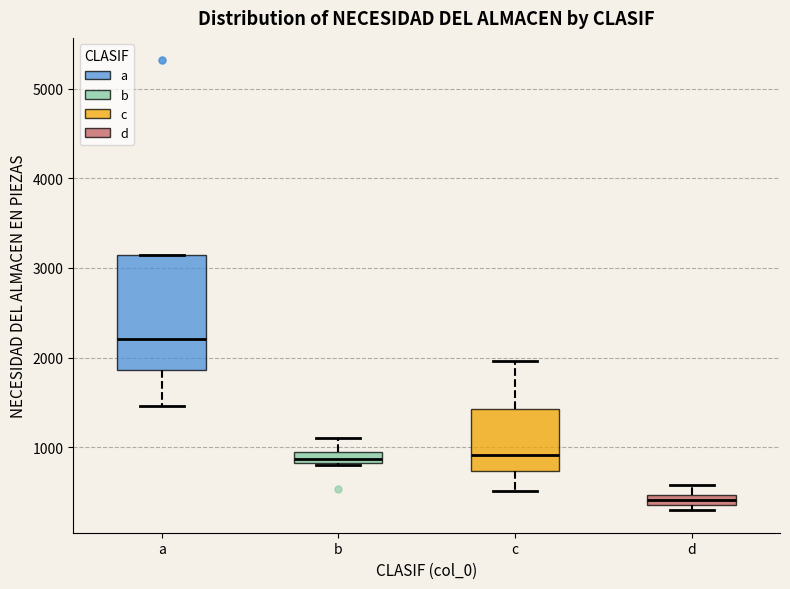

Comparing the boxes themselves (not the whiskers), which one is the tallest?

a